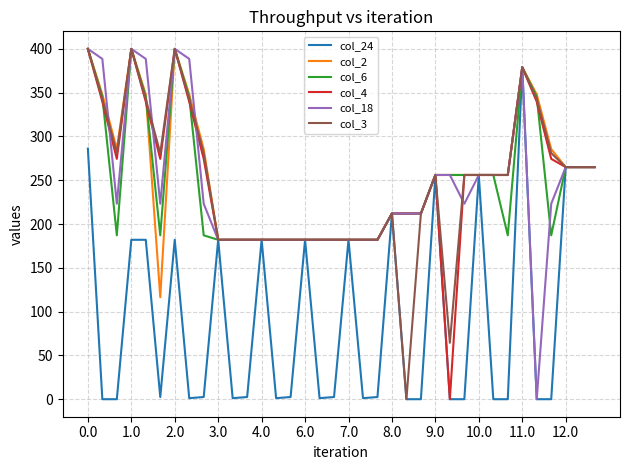

What is the minimum value for col_6?

182.0